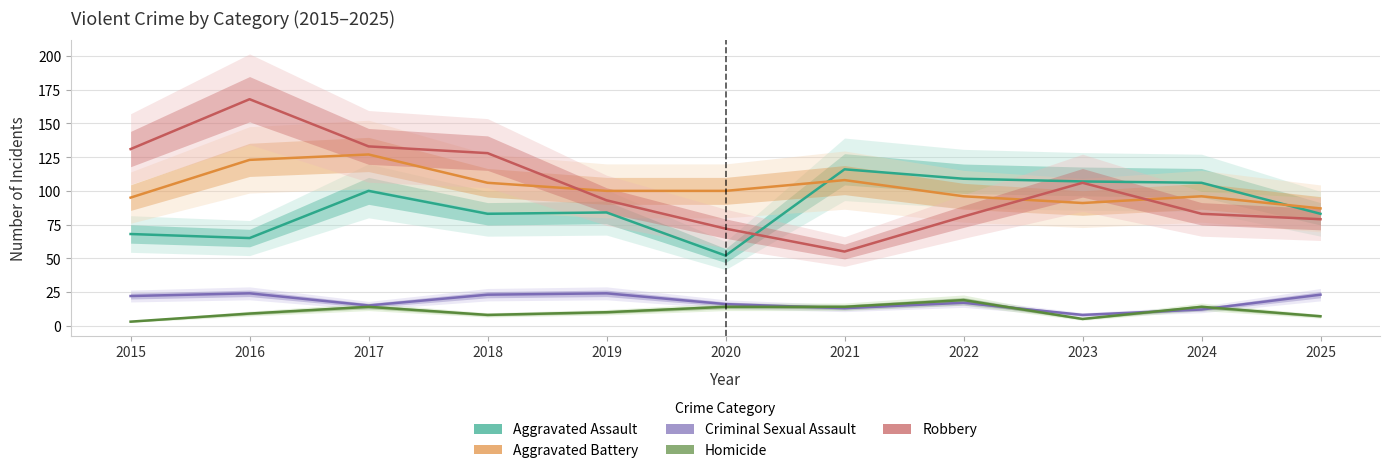

At 2023, list the series in order from smallest to largest.

Homicide, Criminal Sexual Assault, Aggravated Battery, Robbery, Aggravated Assault